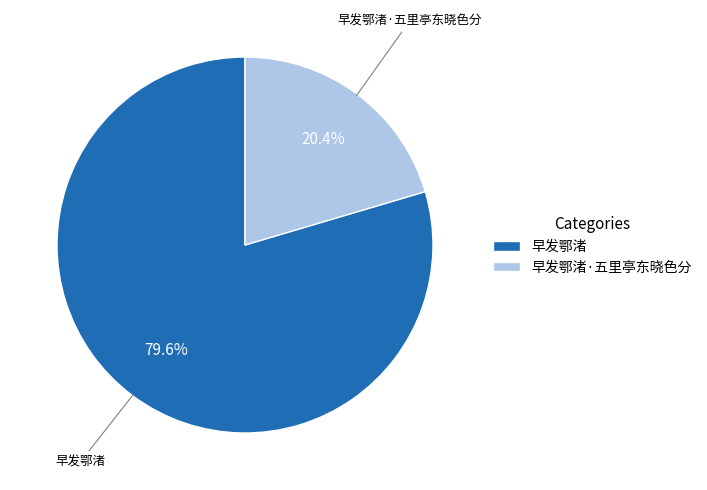

What is the majority slice?

早发鄂渚